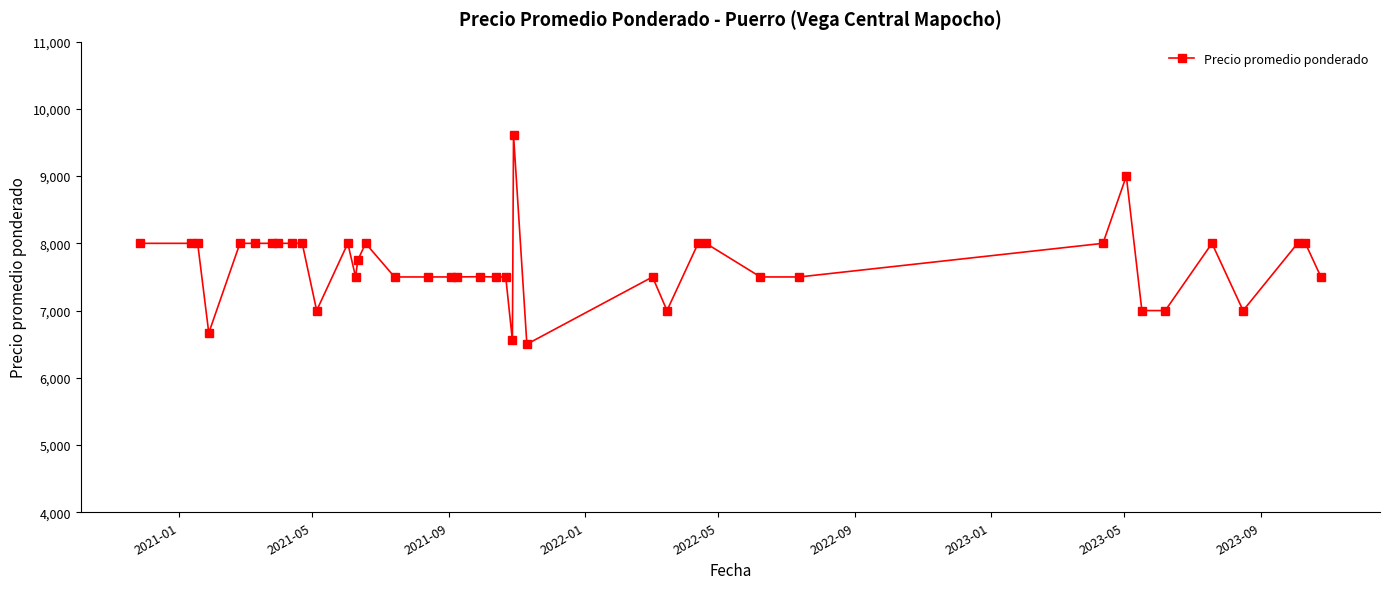

What is the maximum value shown in the chart?

9615